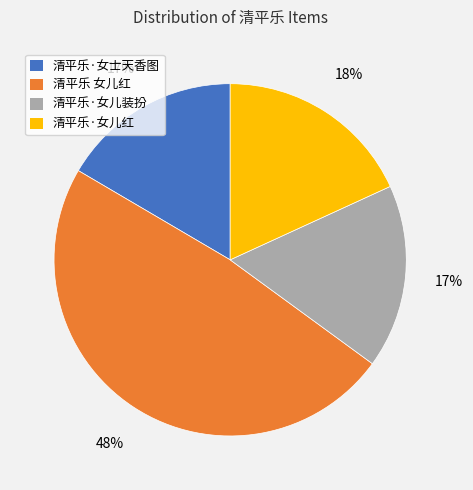

Which slice is the largest?

清平乐 女儿红